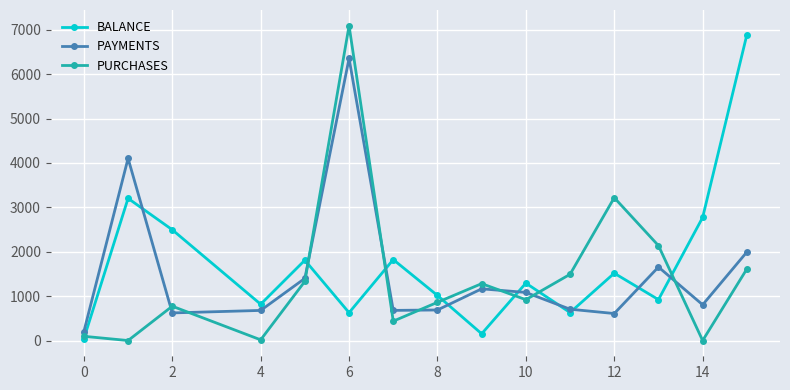

True or false: PAYMENTS has more than 0 points higher than both neighbors.

True